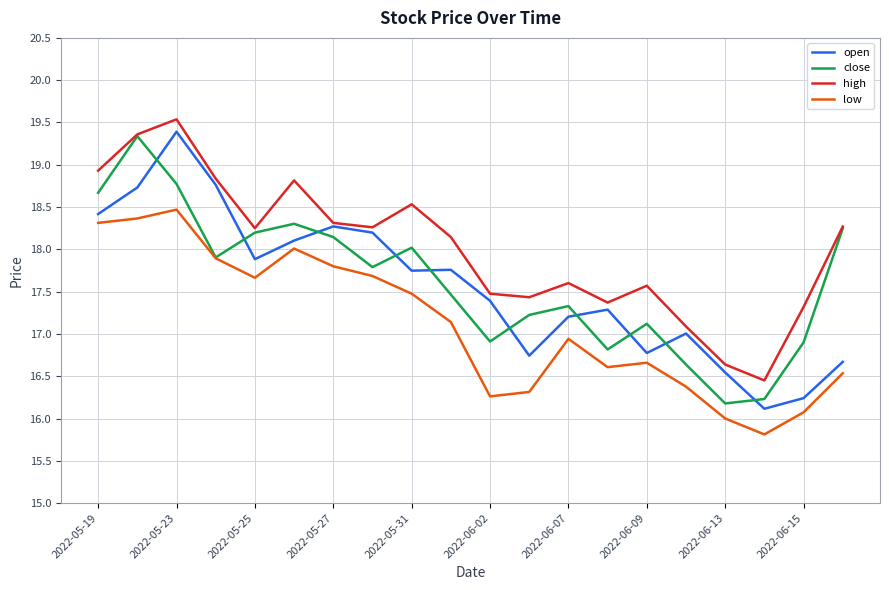

True or false: low and high intersect in this chart.

False